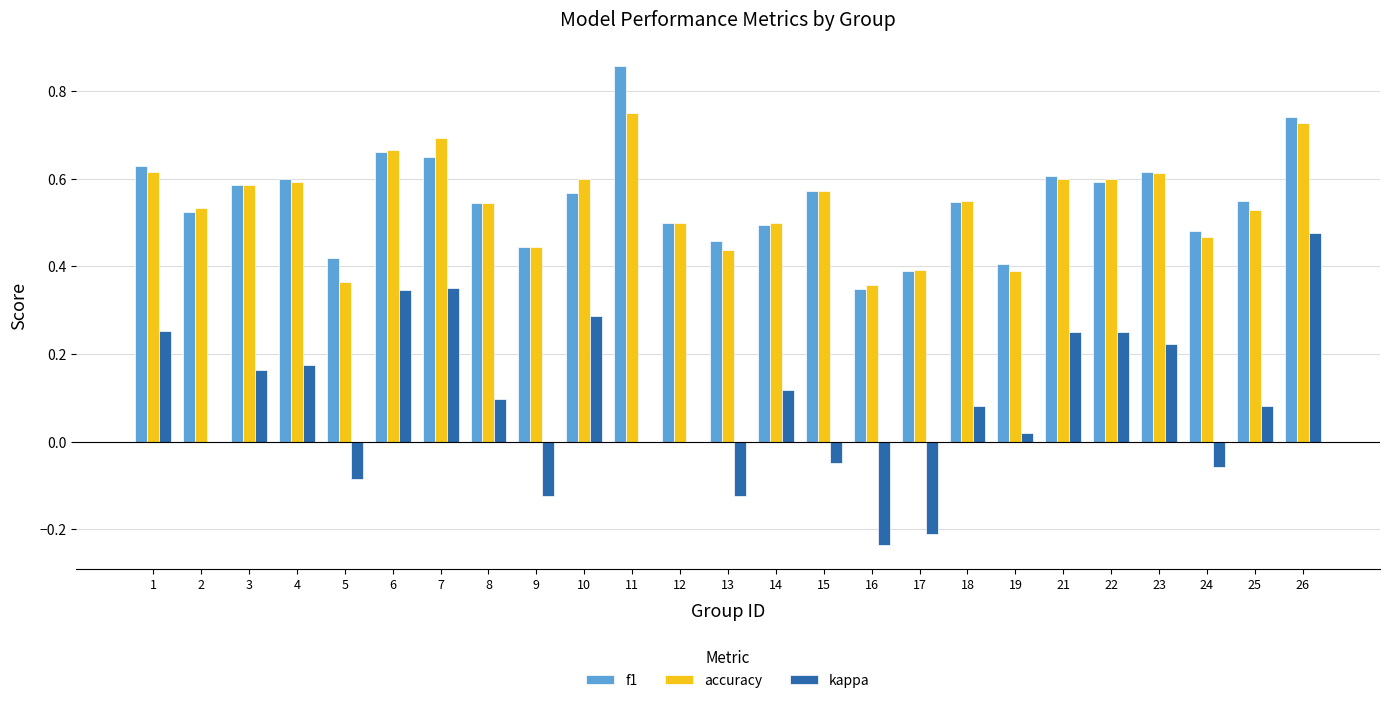

What is the sum of all kappa values?

2.3